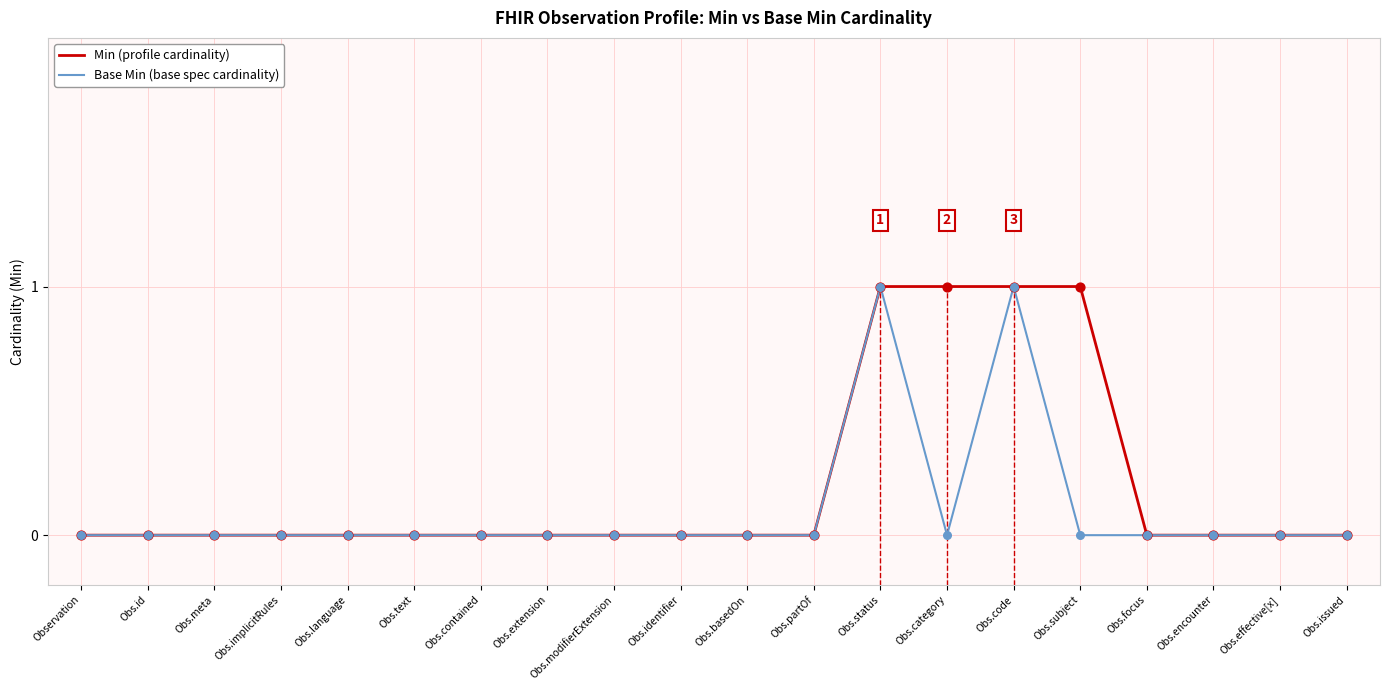

What position from the right is Obs.status?

8